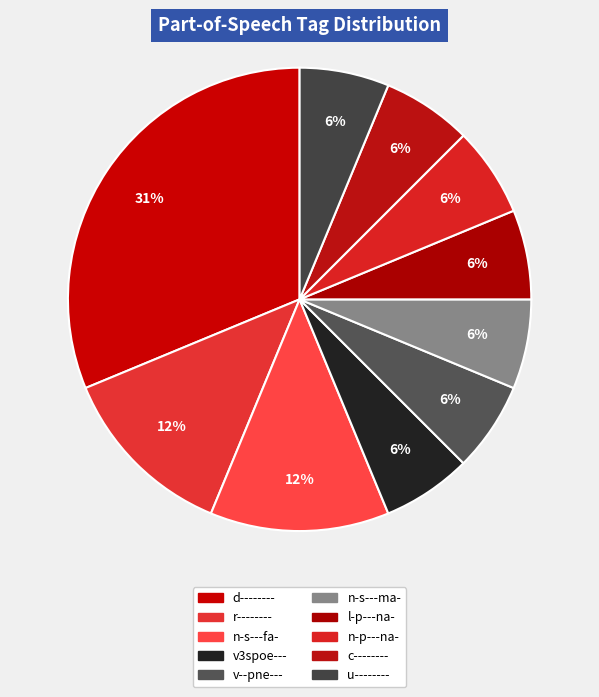

Count the number of slices in the pie.

10